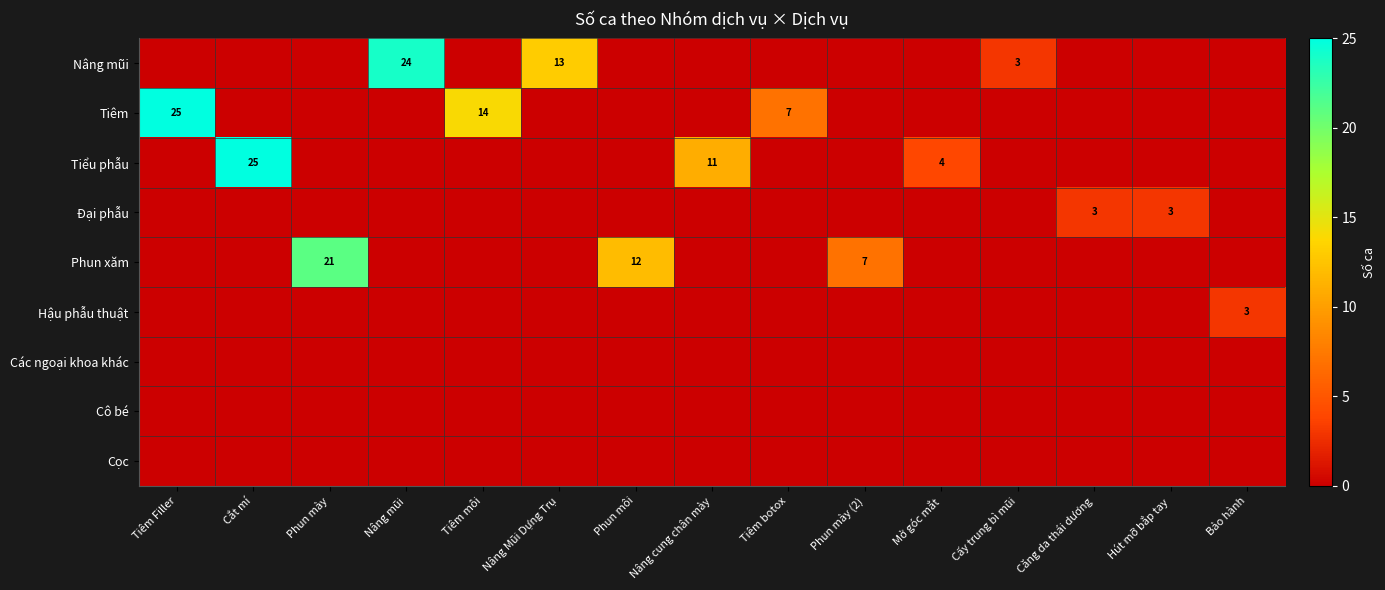

How many categories are shown in the chart?

15